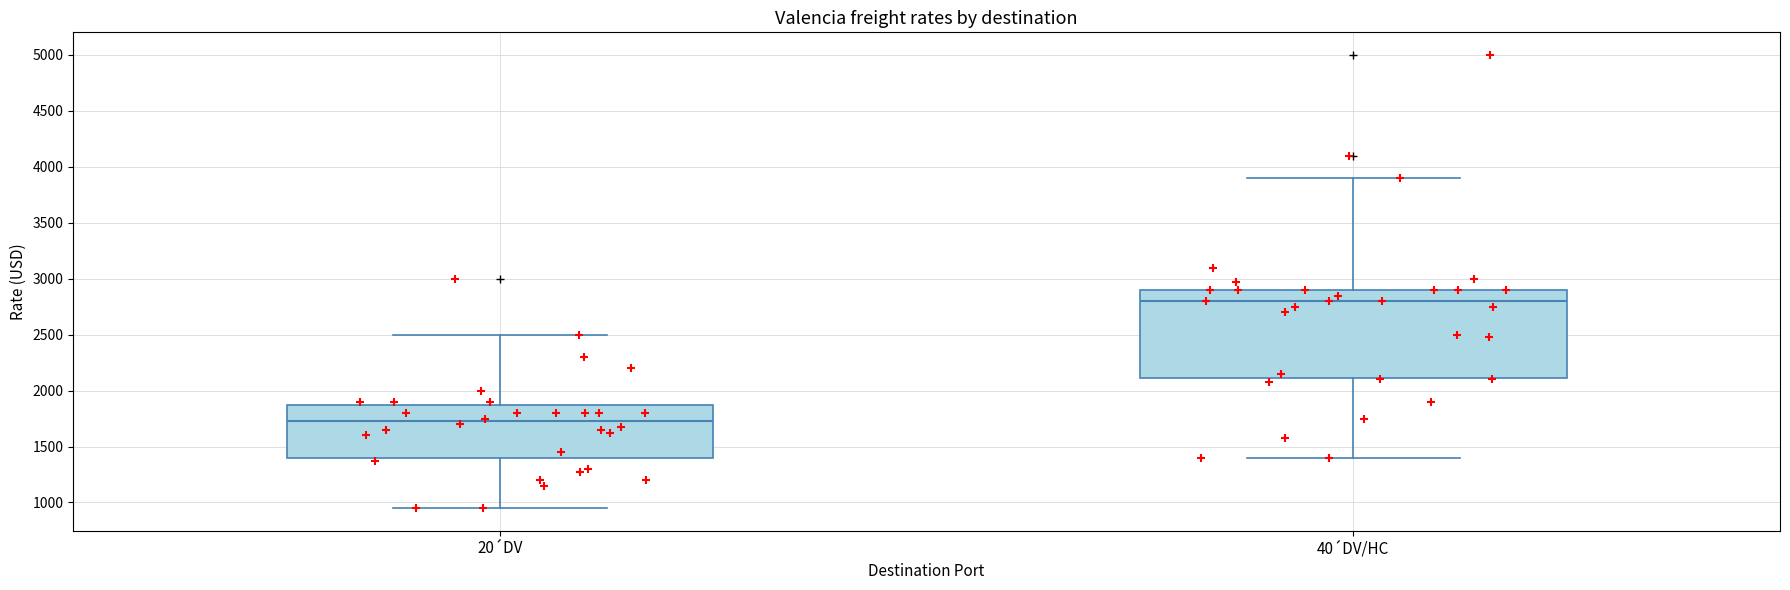

Which box has the highest median line?

40´DV/HC